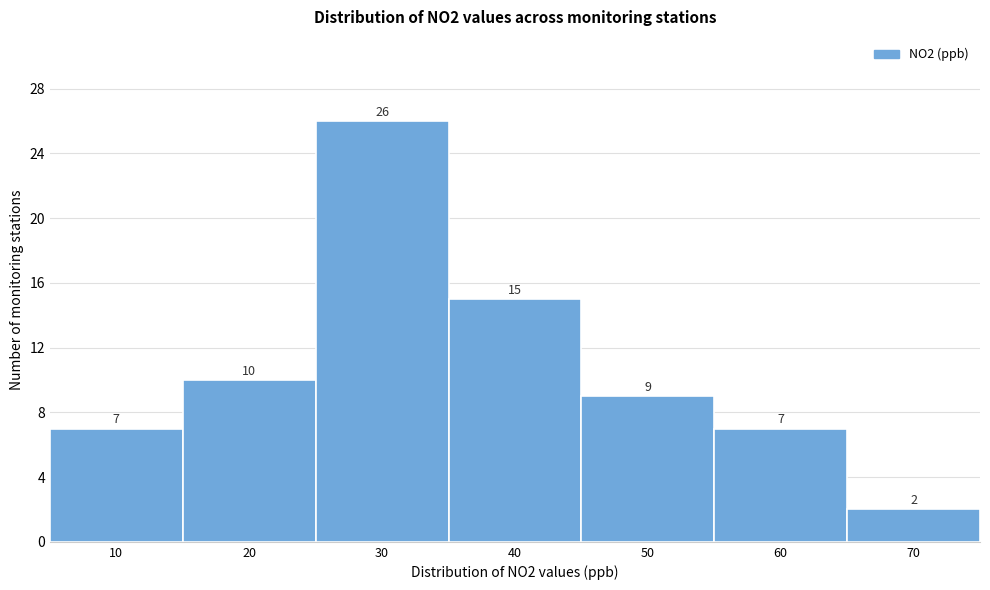

Reading left to right, what are all the values shown in this chart?

10=7	20=10	30=26	40=15	50=9	60=7	70=2